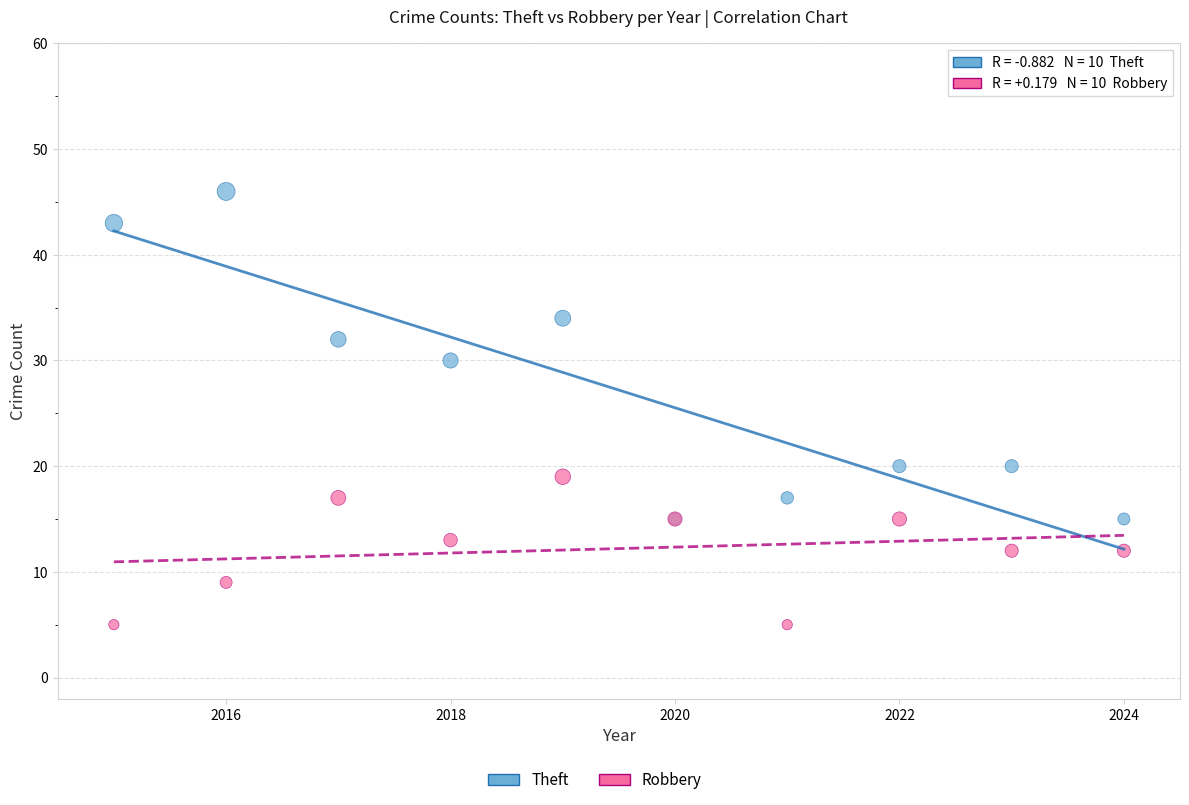

Which series reaches the maximum Y coordinate?

Theft